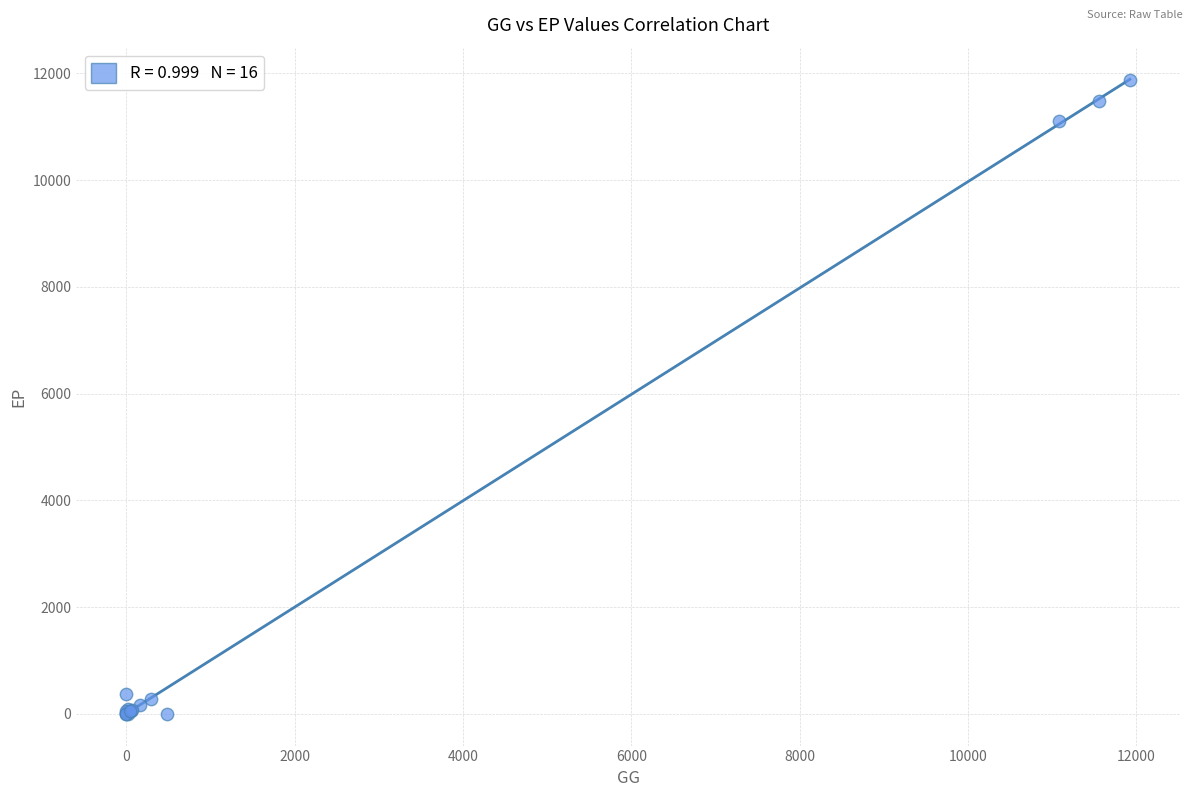

What Y value in the scatter plot is closest to 5941?

11105.0